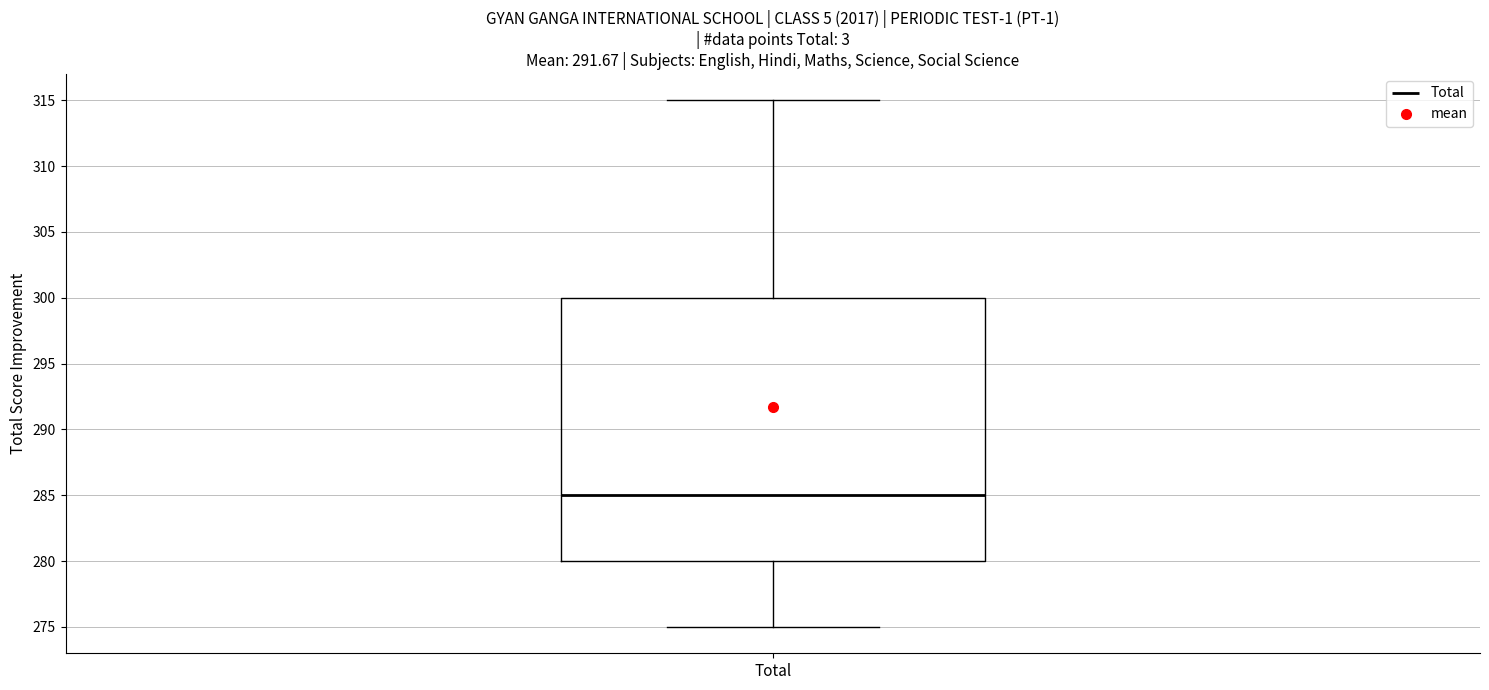

Read this box plot against the y-axis: the position of the median line, the range covered by the box, and the ends of both whiskers. The values are not printed on the chart, so give them approximately, as read against the axis.

median 285, box 280 to 300, whiskers 275 to 315